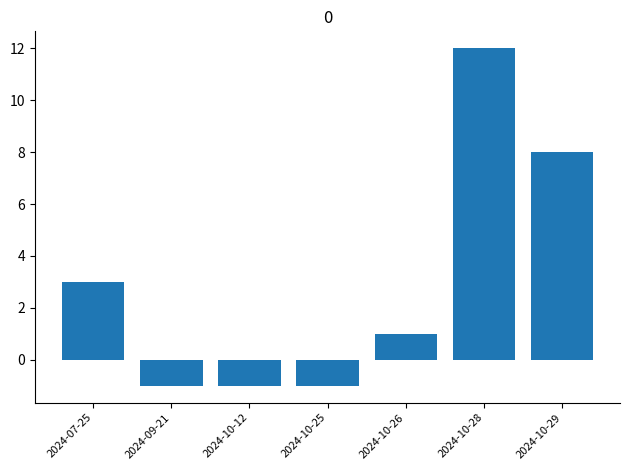

What is the change in value from 2024-10-12 to 2024-10-26?

+2